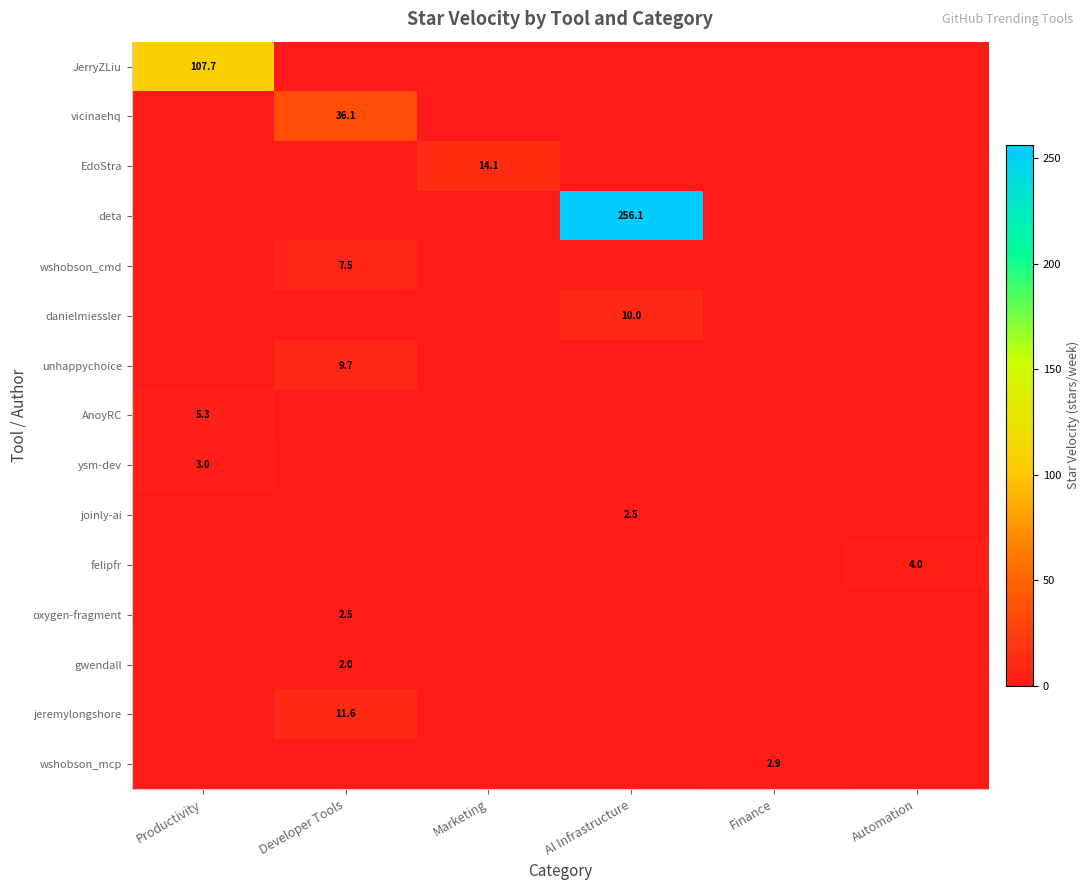

How many values in wshobson_cmd are above zero?

1